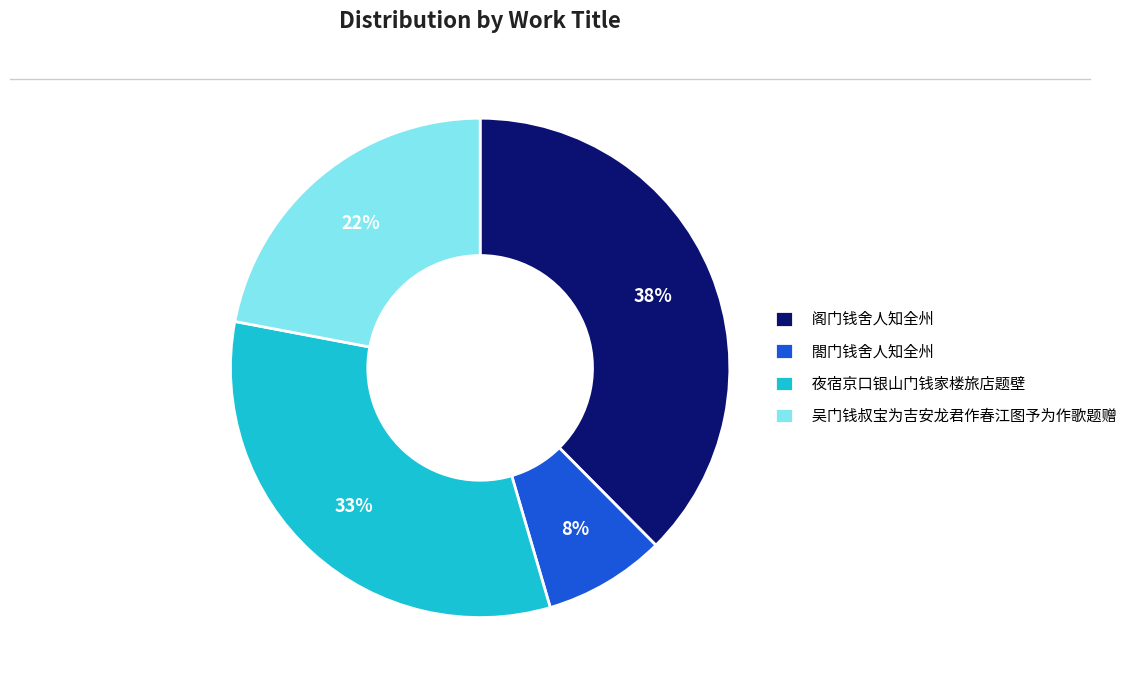

Does any single category account for the majority?

No